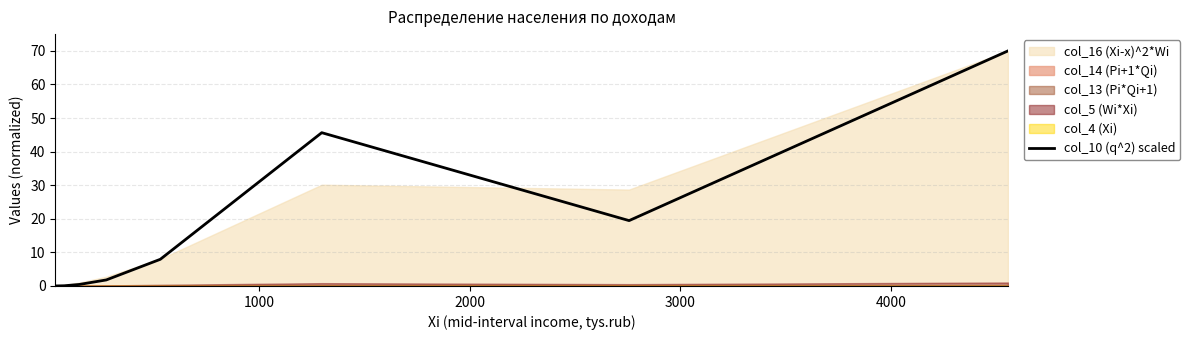

The chart shows a value of 98.0 at 7. True or false?

False